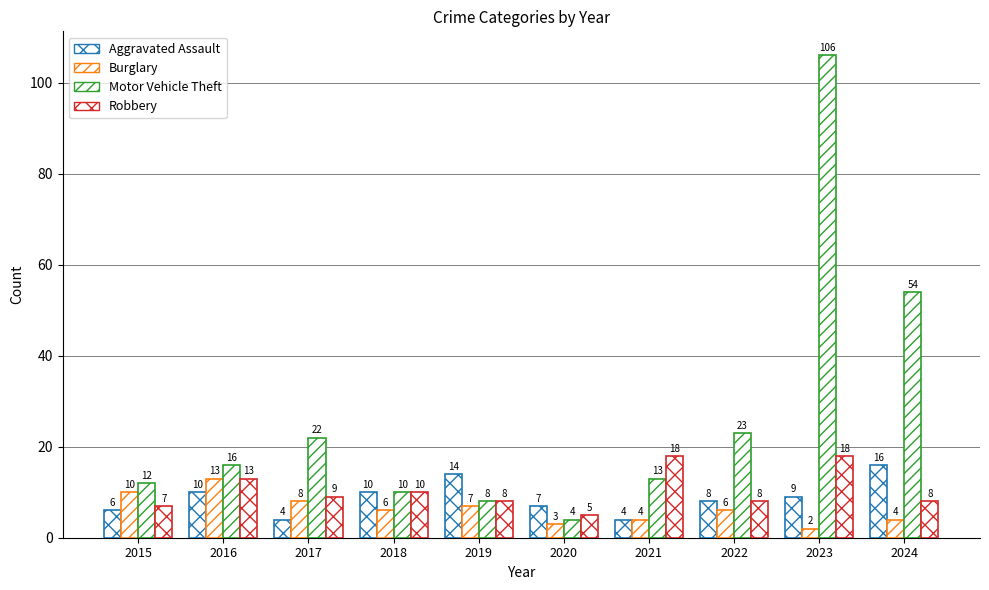

What is the greatest value displayed?

106